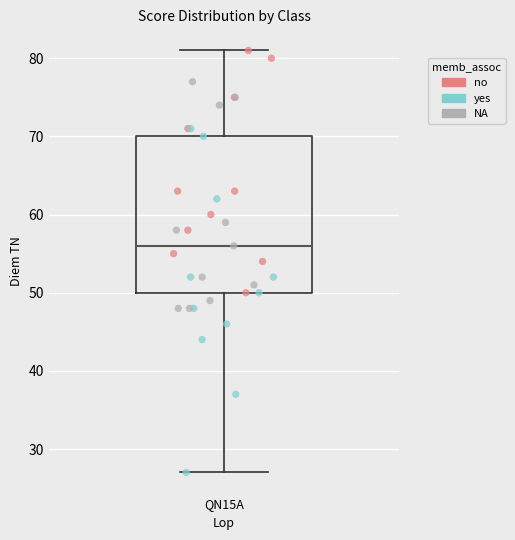

Read this box plot against the y-axis: the position of the median line, the range covered by the box, and the ends of both whiskers. The values are not printed on the chart, so give them approximately, as read against the axis.

median 56, box 50 to 70, whiskers 27 to 81